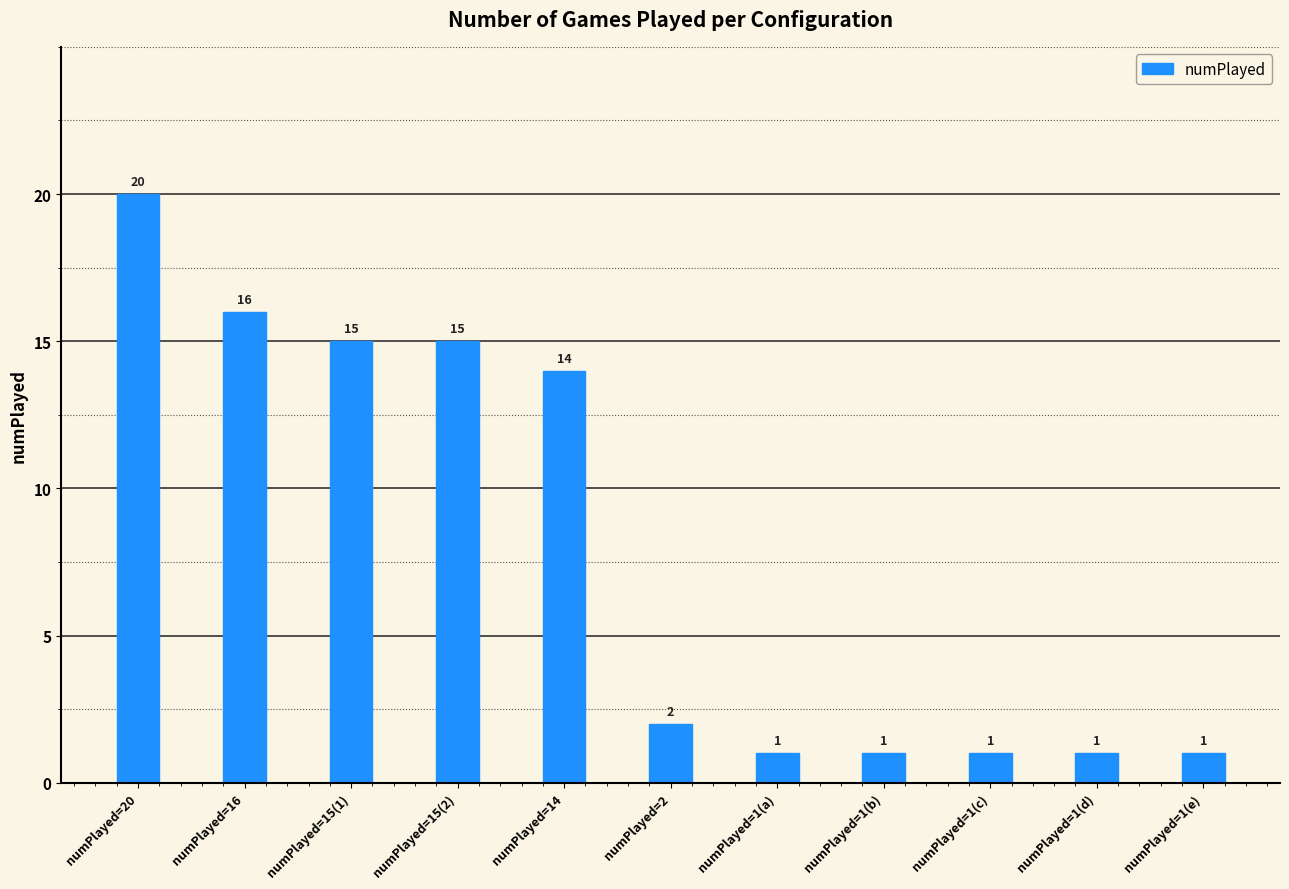

What is the ratio of the value at numPlayed=1(a) to the value at numPlayed=1(d)?

1.0